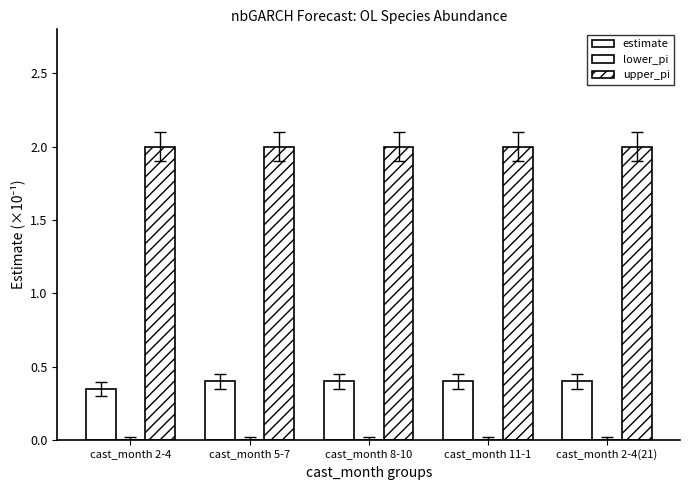

At which label does estimate reach its minimum?

cast_month 2-4